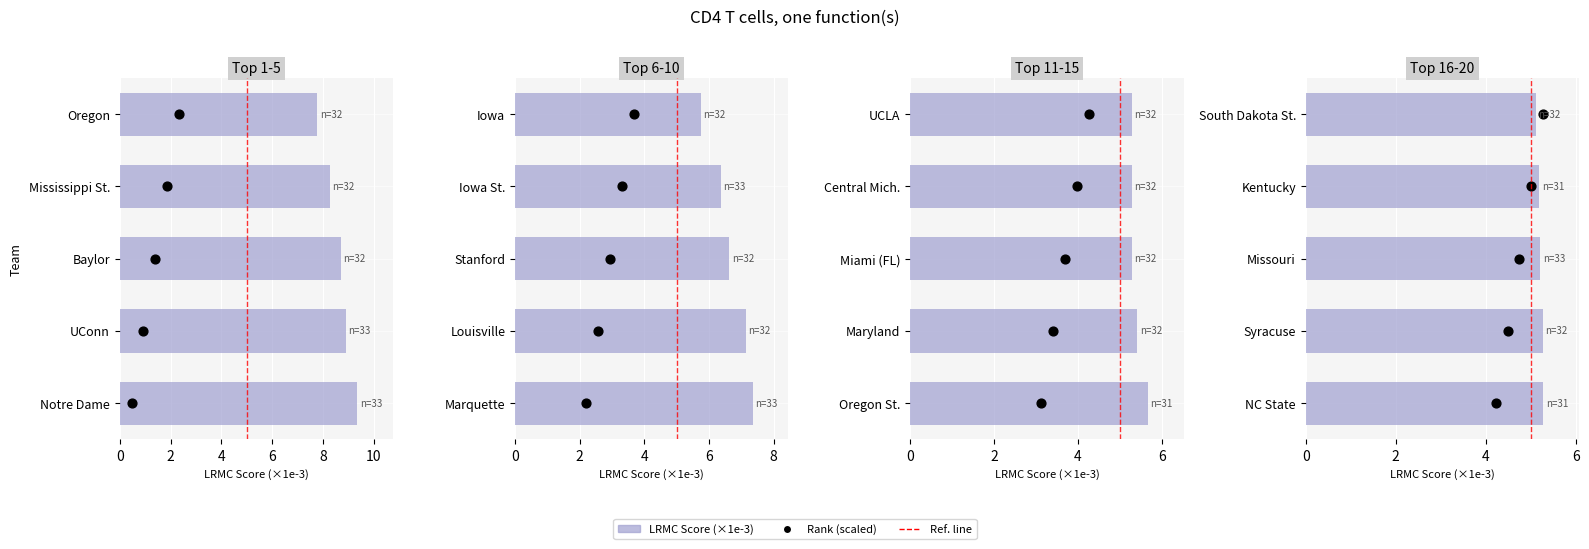

Which series has the largest total across all categories?

LRMC Score (×1e3)